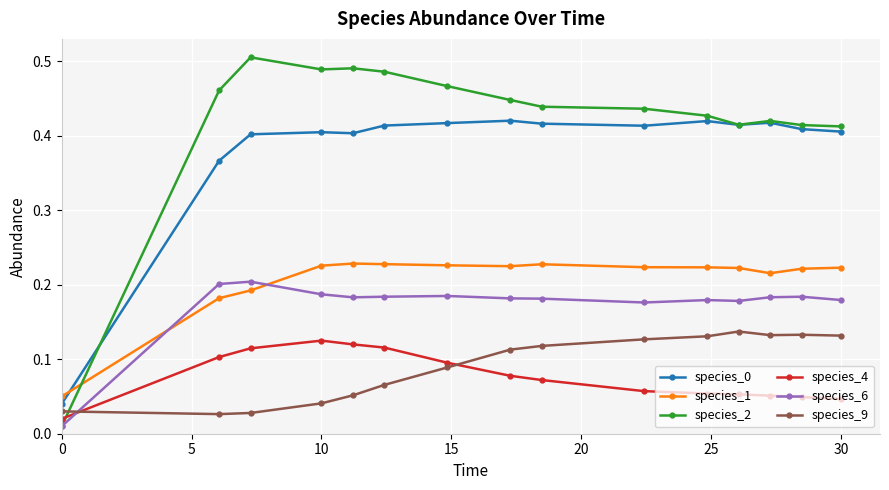

True or false: species_1 and species_9 intersect in this chart.

False